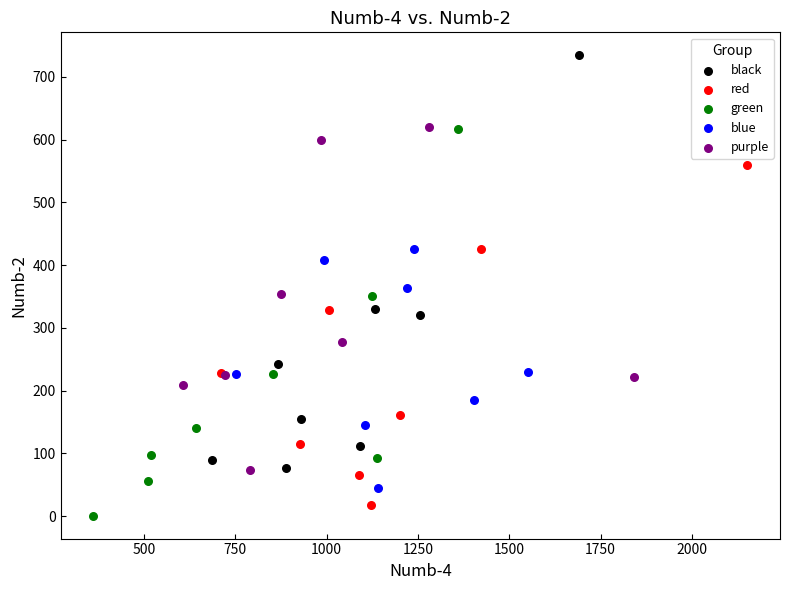

Which series reaches the maximum Y coordinate?

black